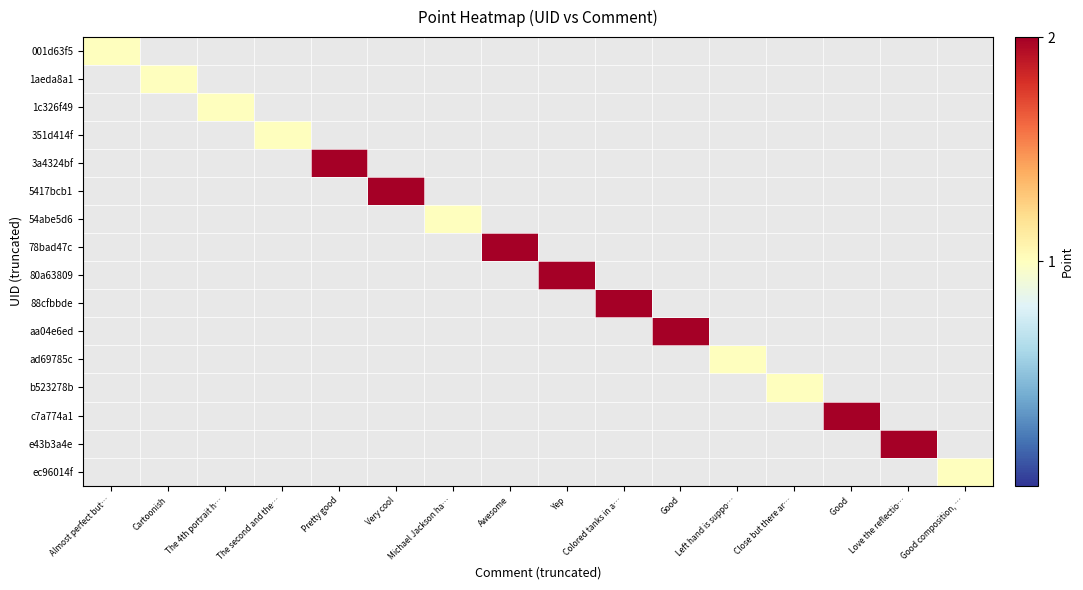

At which category does the chart reach its peak across all series?

Pretty good